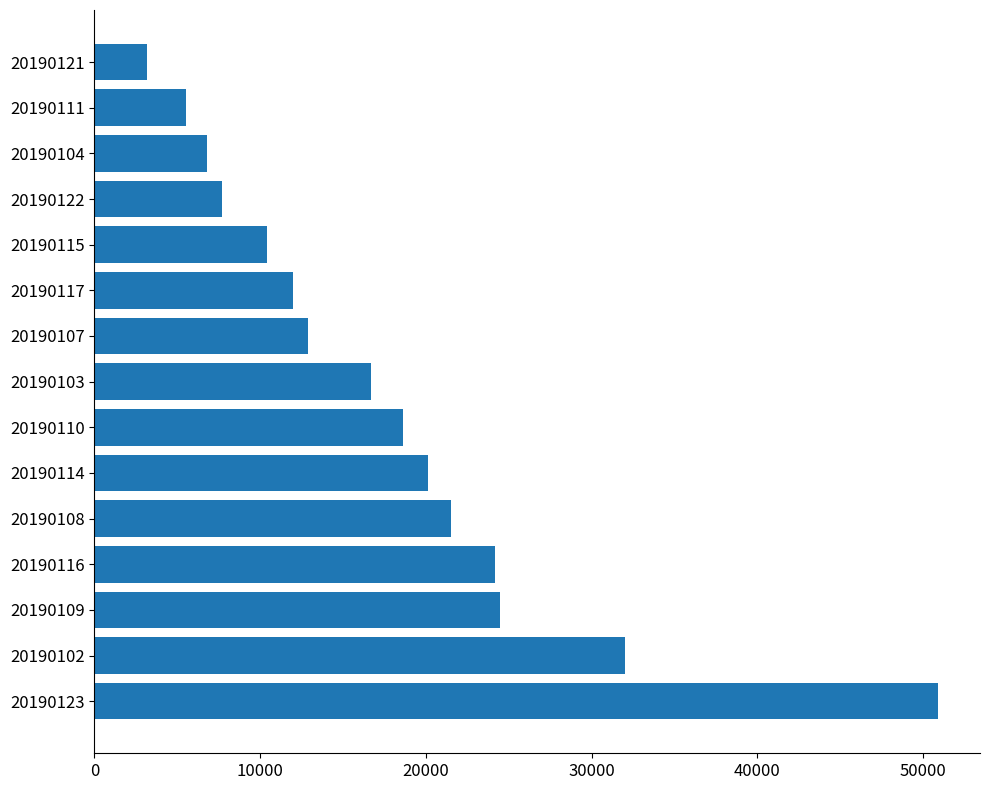

What is the minimum value shown in the chart?

3200